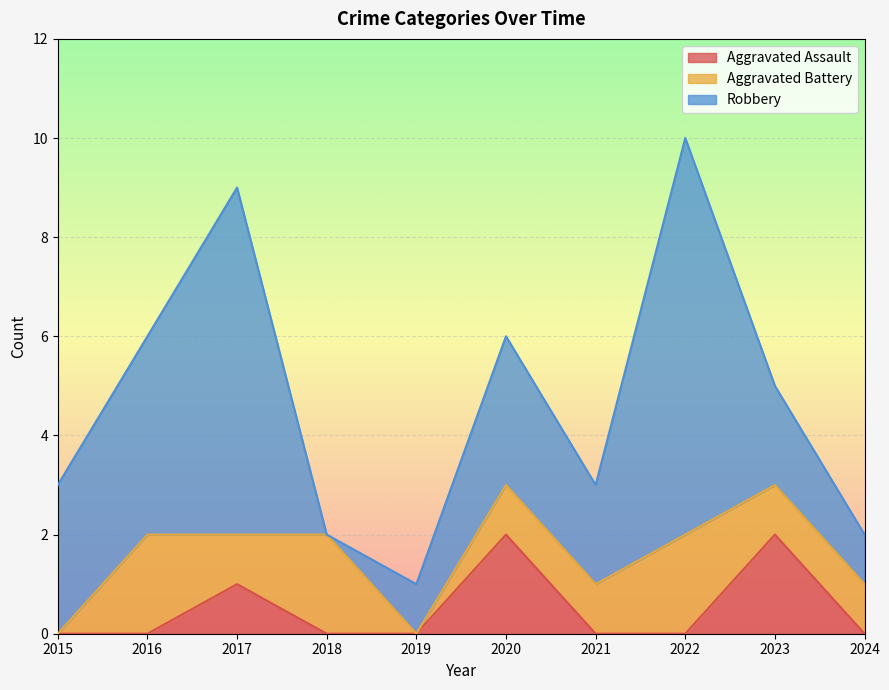

Reading left to right, extract all data points from this chart.

Aggravated Assault: 0	0	1	0	0	2	0	0	2	0
Aggravated Battery: 0	2	1	2	0	1	1	2	1	1
Robbery: 3	4	7	0	1	3	2	8	2	1